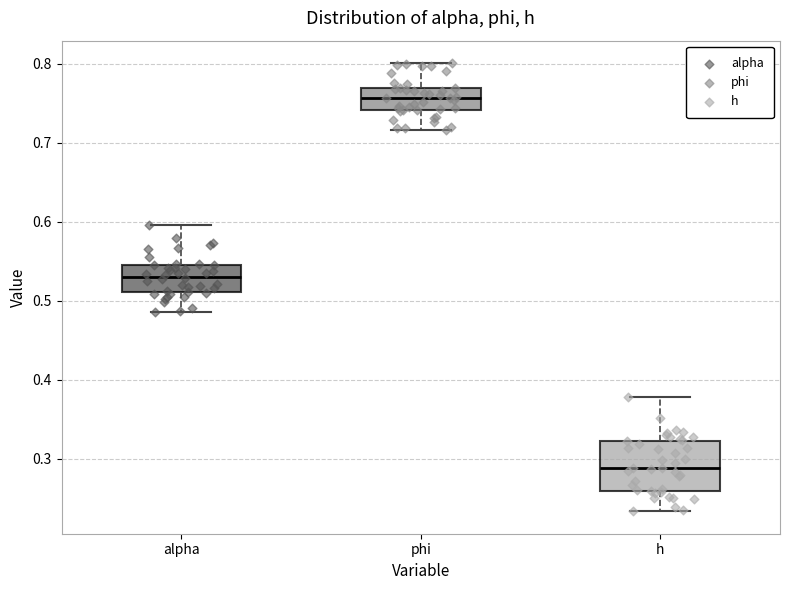

Where does the upper whisker of the box for phi end on the y-axis? The values are not printed on the chart, so give them approximately, as read against the axis.

0.80